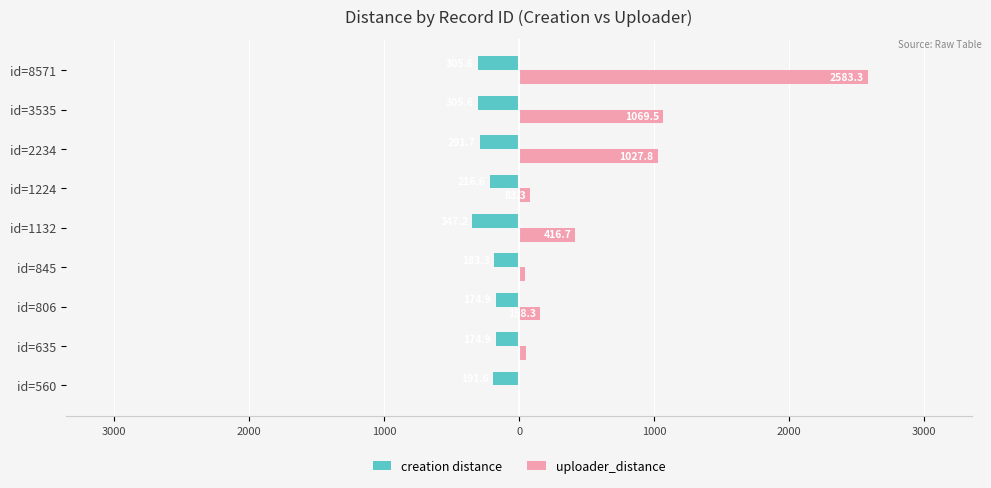

List the series in order of their overall mean, lowest first.

creation distance, uploader_distance